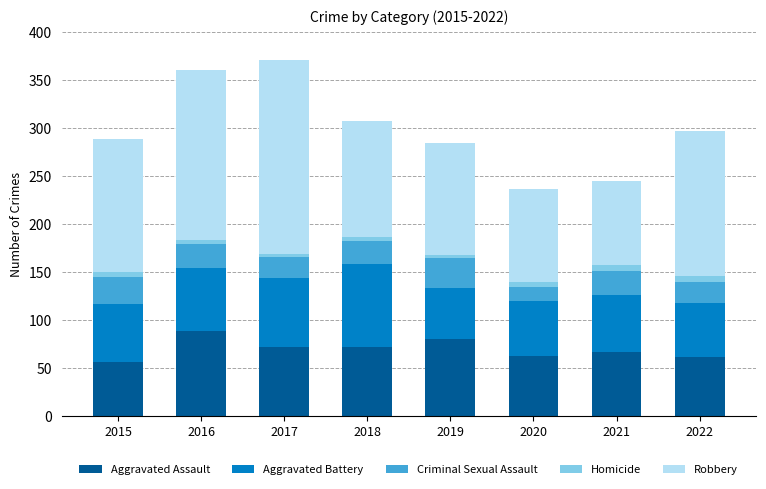

True or false: Aggravated Assault has a value of 72 at 2018.

True